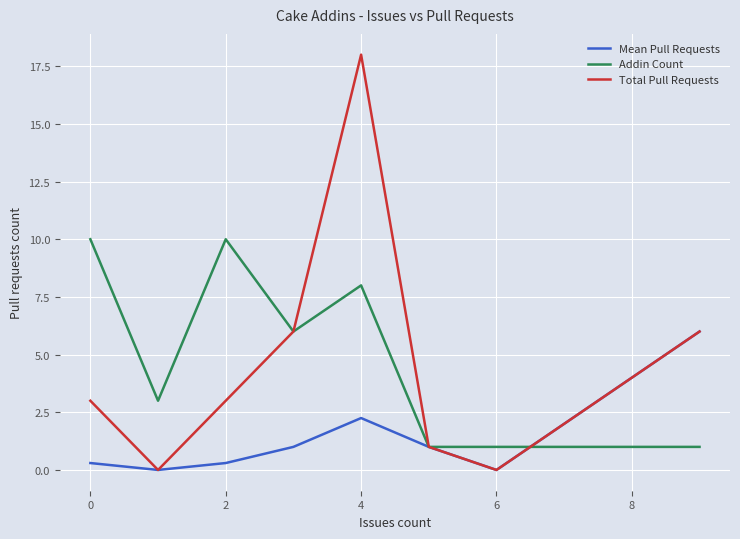

Which series has the widest spread of values?

Total Pull Requests